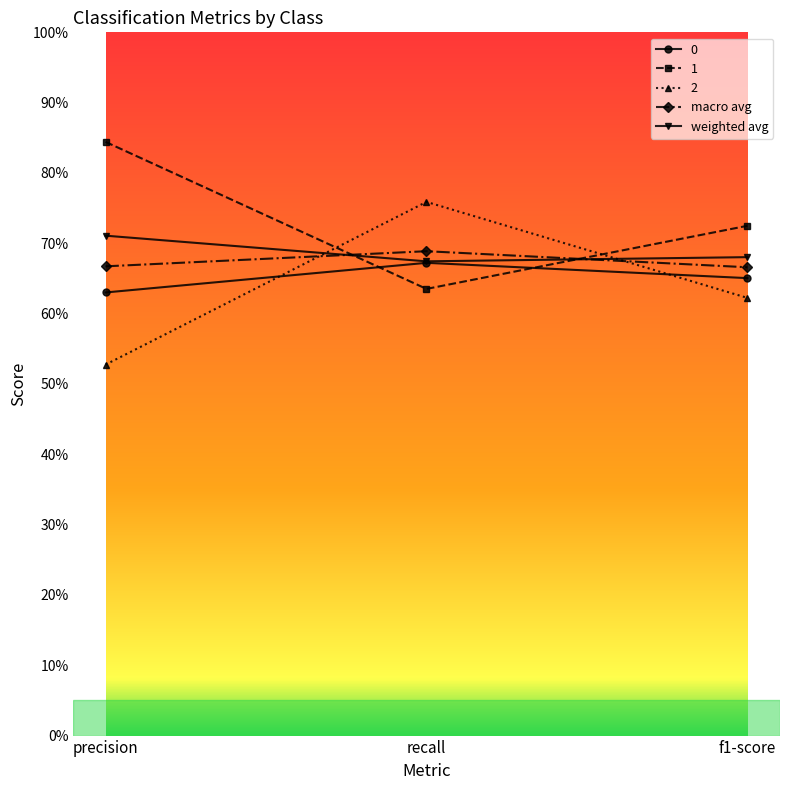

At how many categories does at least one series exceed 0?

3